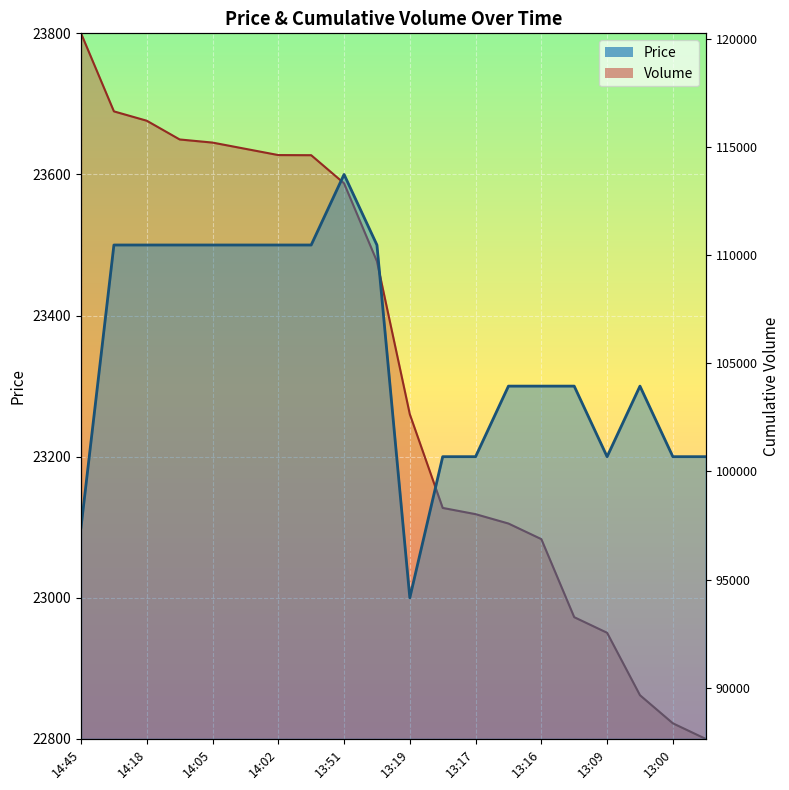

How many distinct data groups are displayed?

2